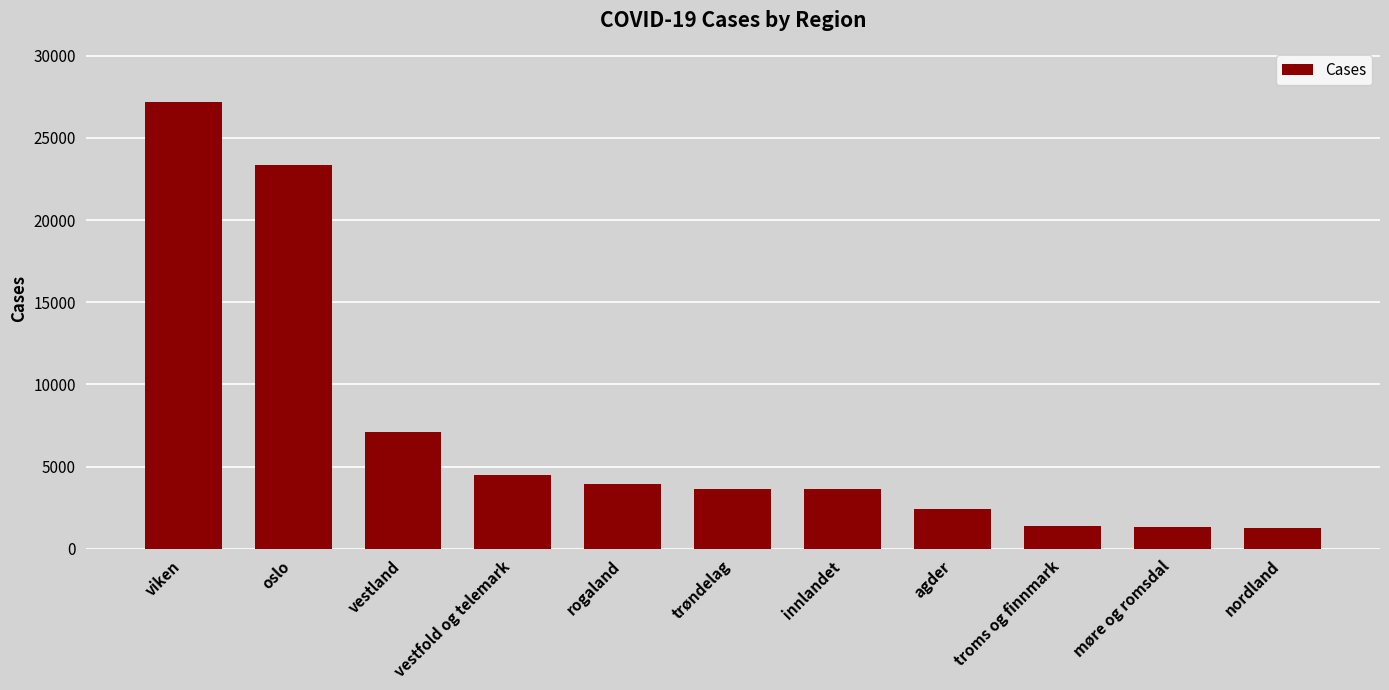

What is the label of the 5th bar from the left?

rogaland